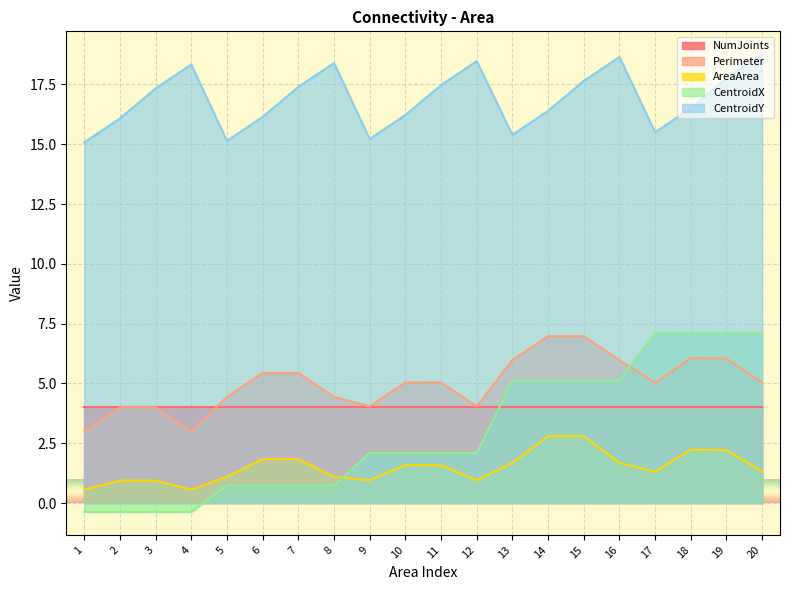

True or false: AreaArea has a value of 0.6 at 1.

True